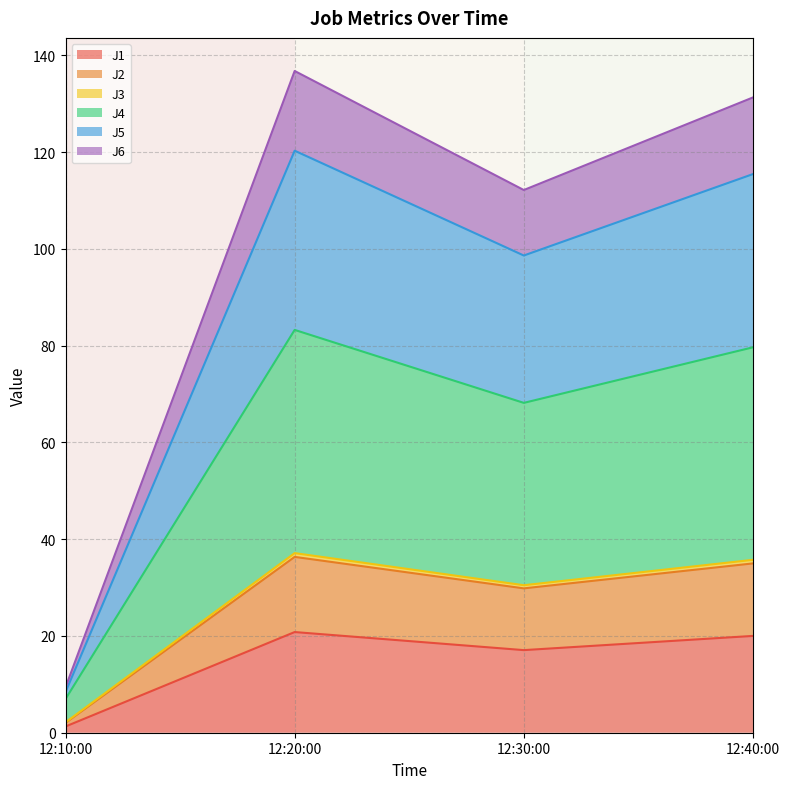

Is it true that J1 equals 20.0 at 12:40:00?

True